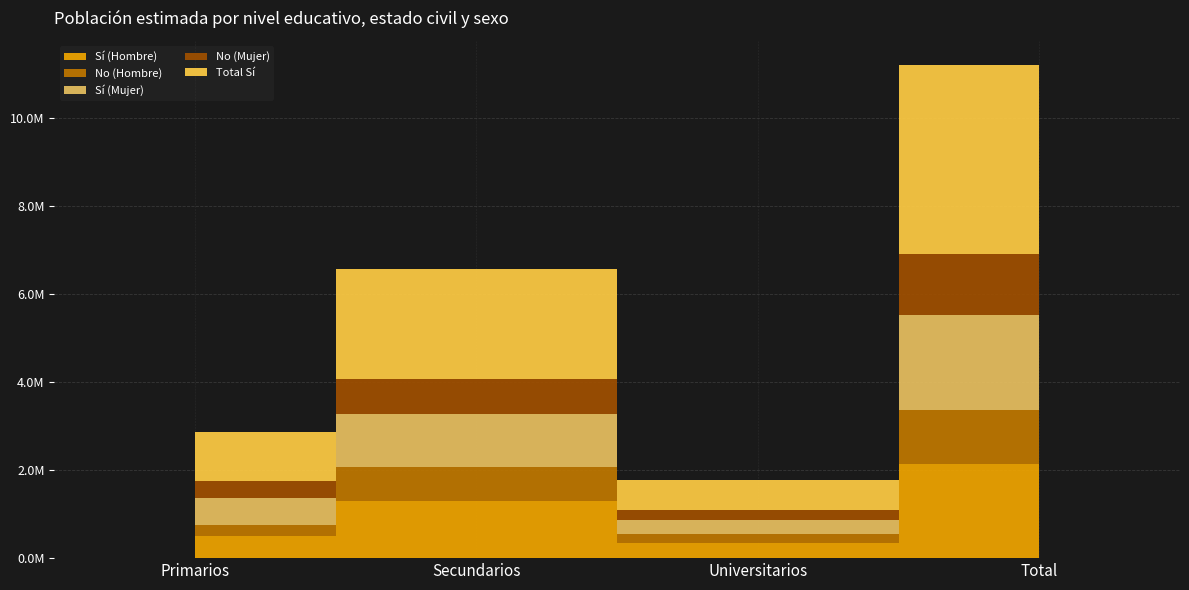

Is it true that Total Sí equals 6038778 at Total?

False